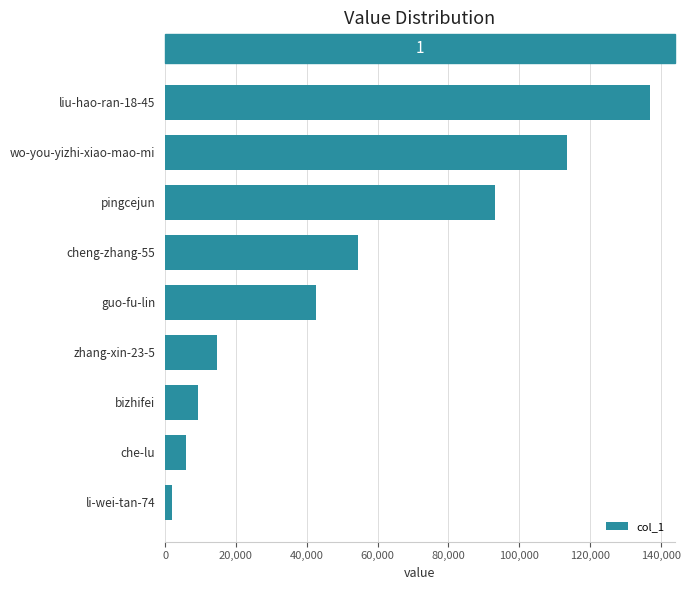

What is the value of the 5th bar from the top?

42547